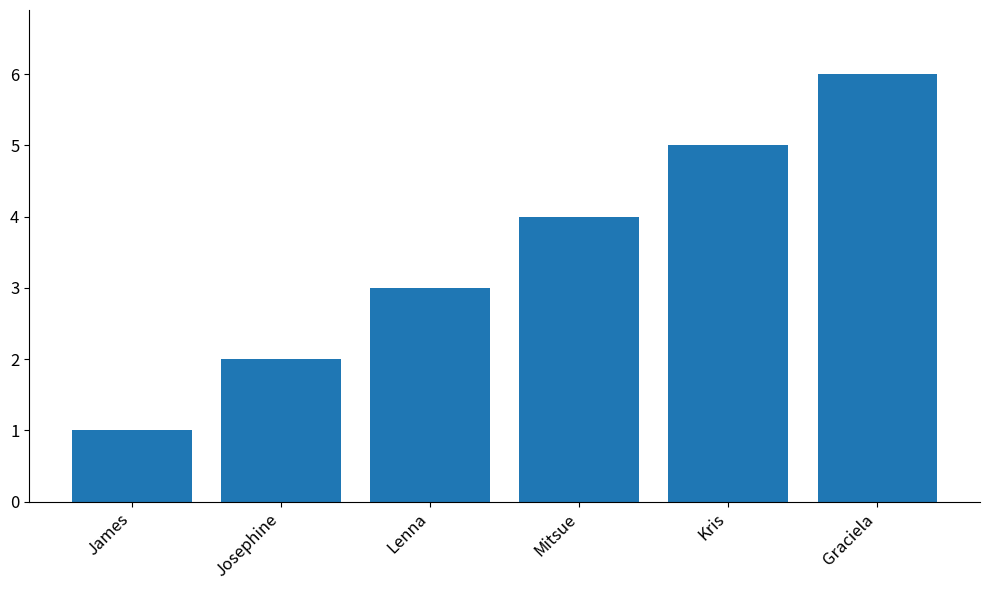

Where is the data nearest to the value 3?

Lenna